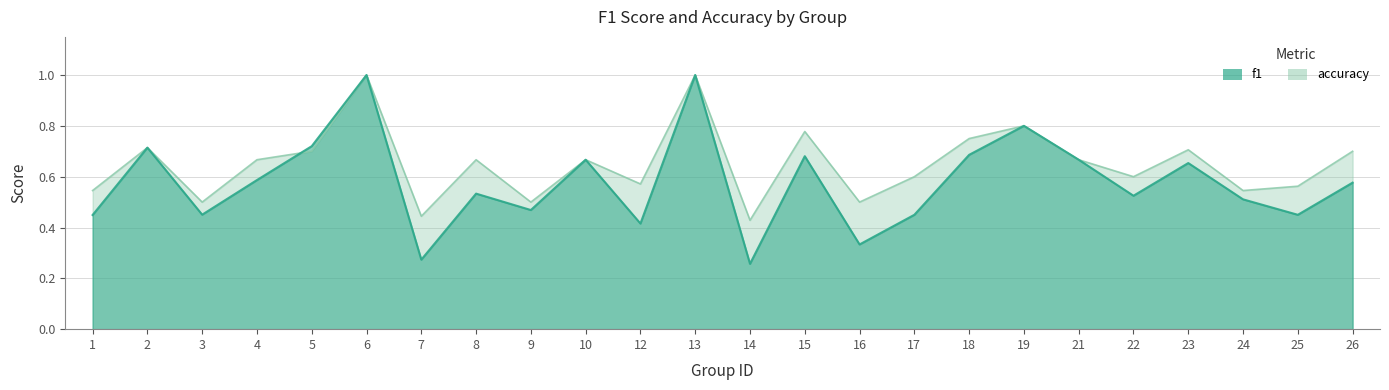

True or false: accuracy has more than 2 points higher than both neighbors.

True